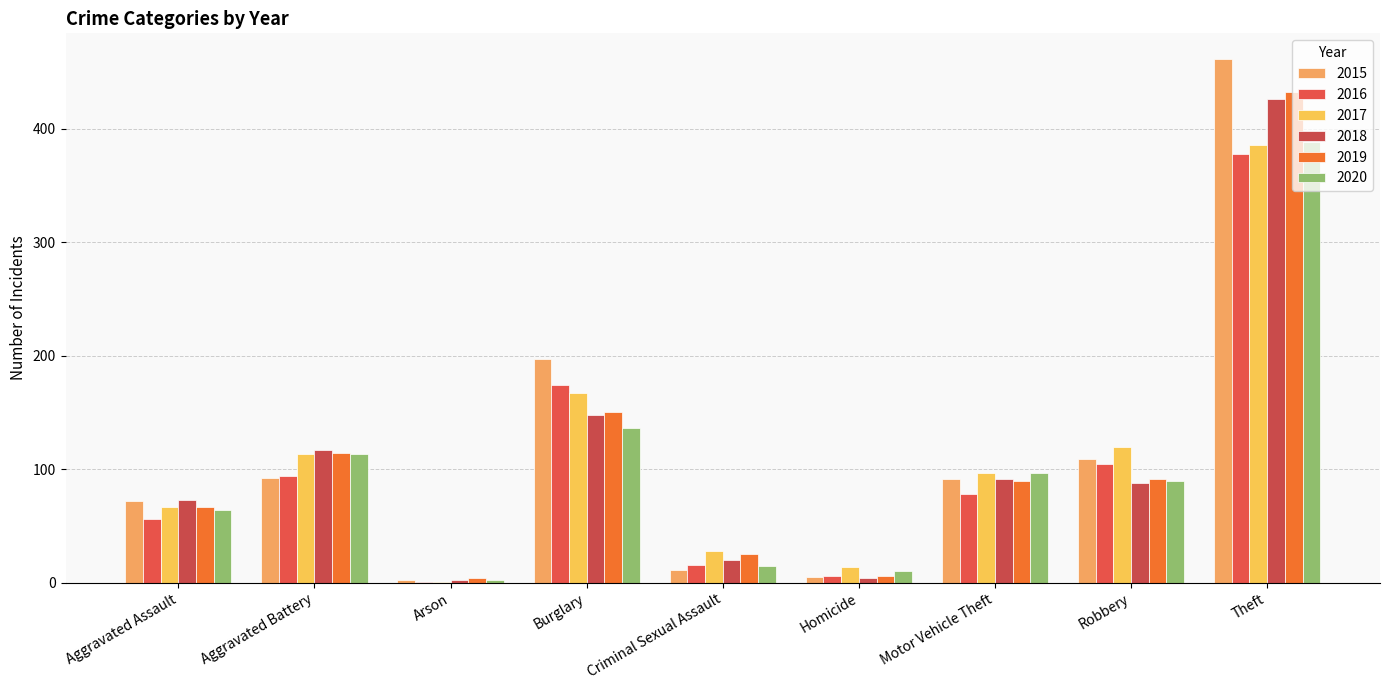

Which series has the widest spread of values?

2015